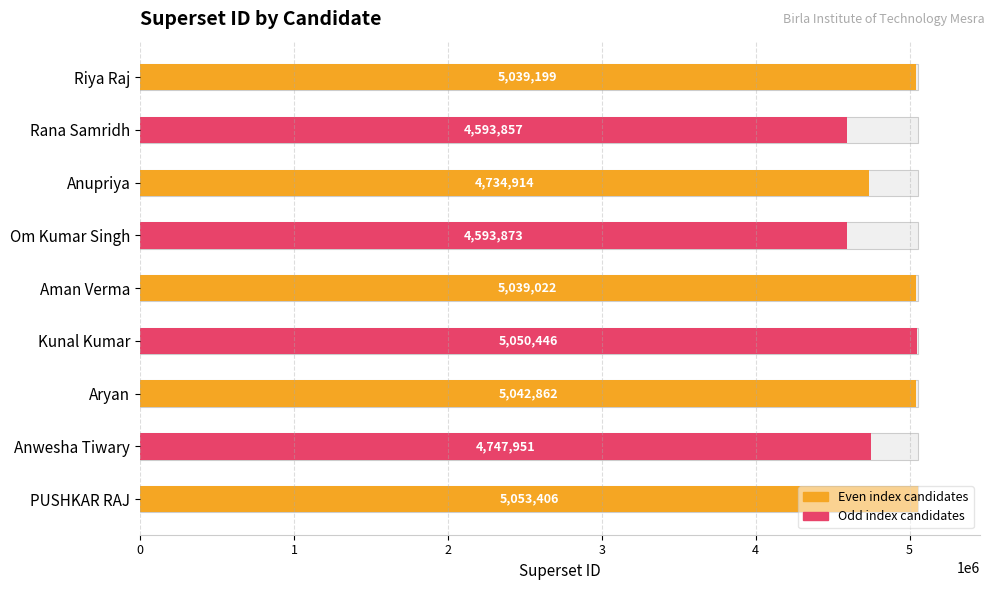

How many data points are less than 5039022?

4